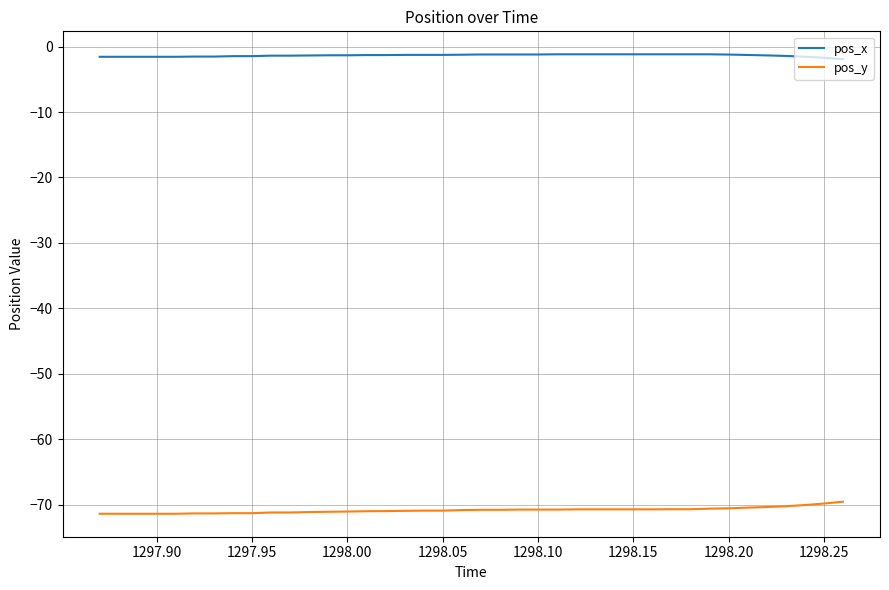

Which series has the largest total across all categories?

pos_x